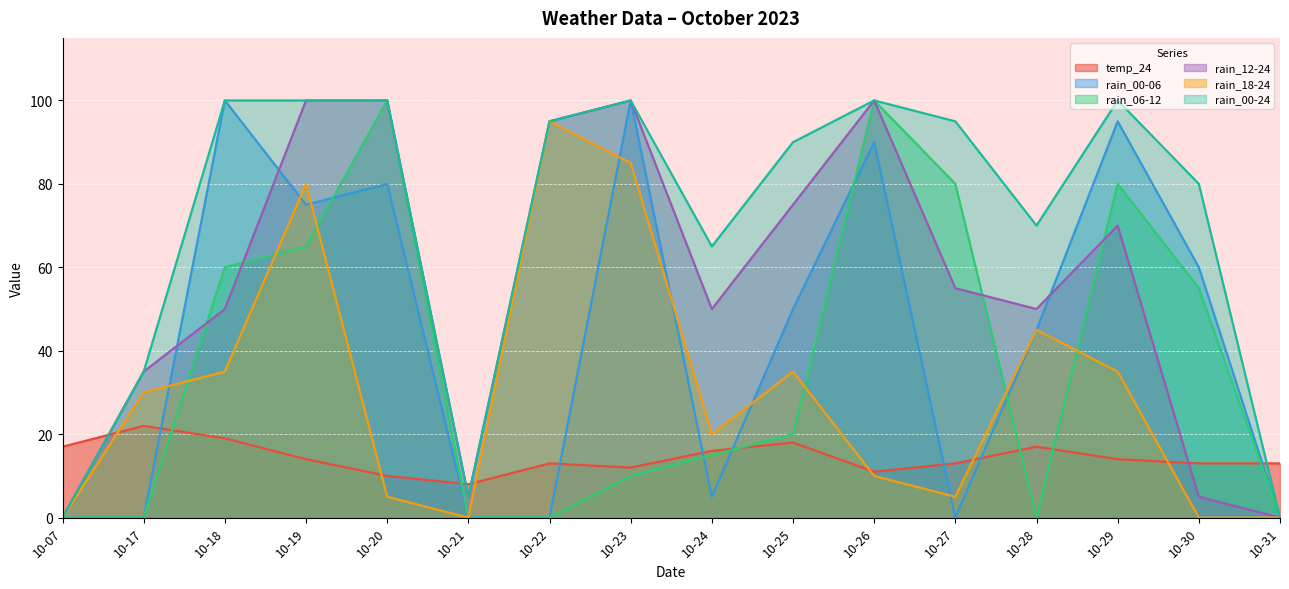

Read the rain_12-24 value at 10-20.

100